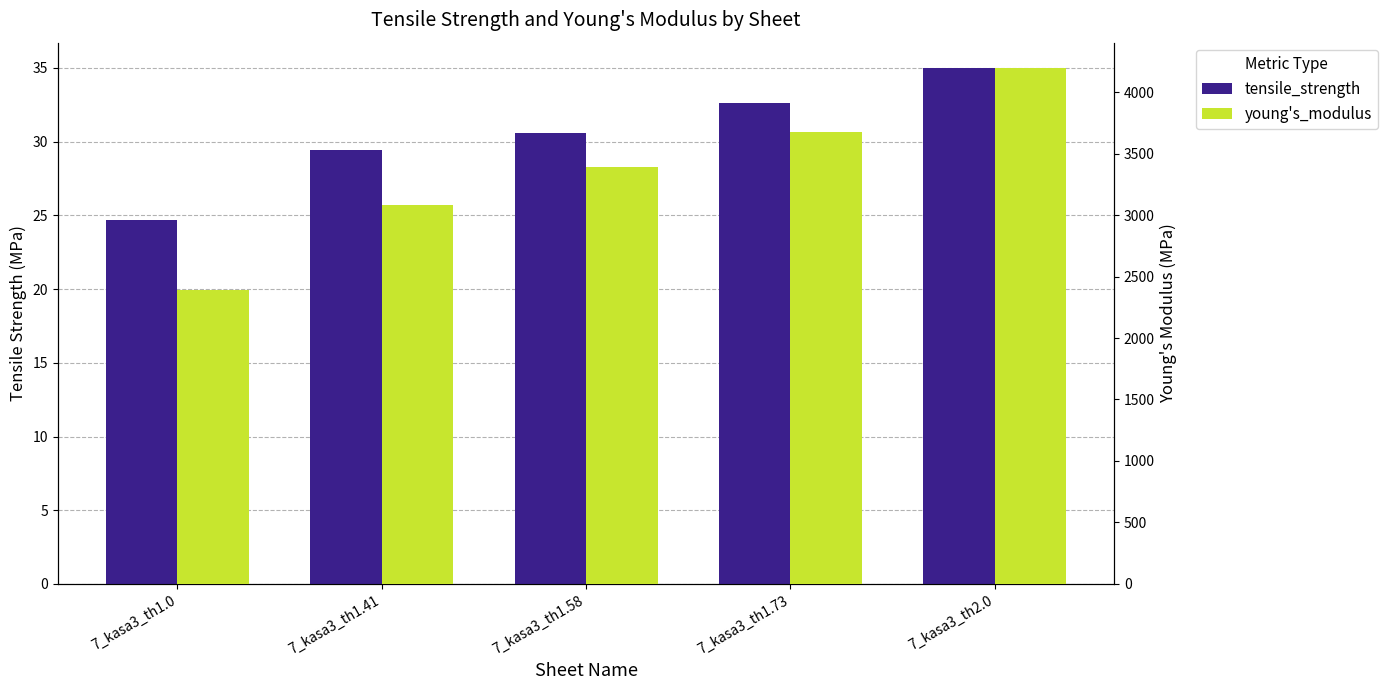

At which category does the chart reach its minimum across all series?

7_kasa3_th1.0